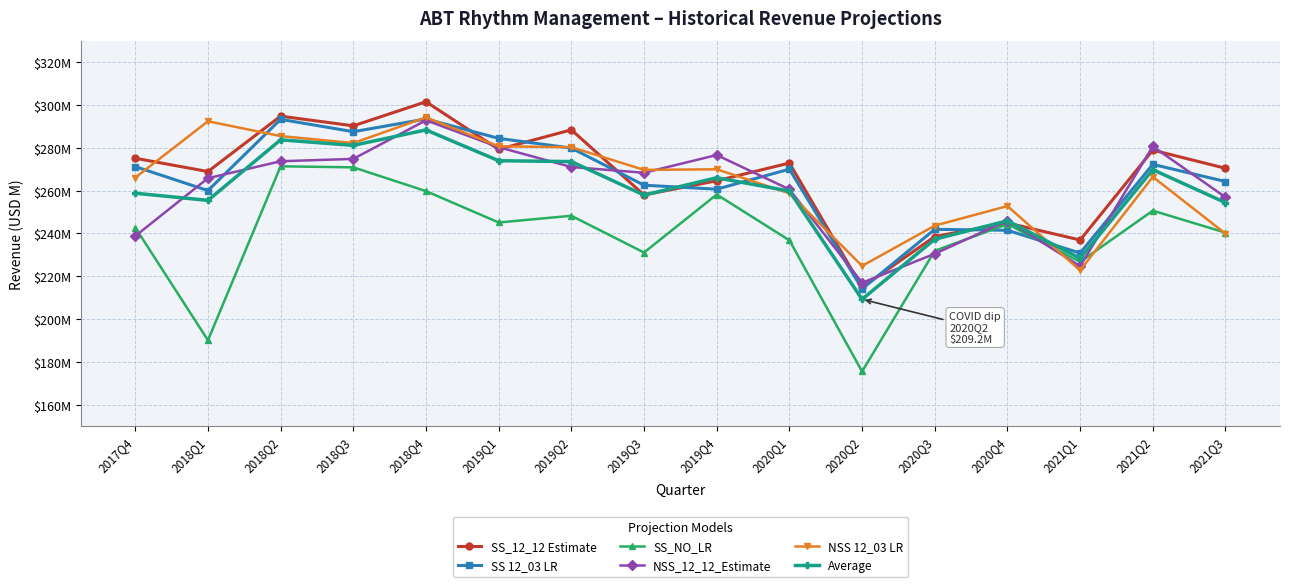

Reading left to right, extract all data points from this chart.

SS_12_12 Estimate: 2017Q4=275.1	2018Q1=268.9	2018Q2=294.8	2018Q3=290.3	2018Q4=301.5	2019Q1=279.3	2019Q2=288.4	2019Q3=258.0	2019Q4=264.6	2020Q1=272.9	2020Q2=214.8	2020Q3=238.5	2020Q4=244.9	2021Q1=236.9	2021Q2=278.9	2021Q3=270.4
SS 12_03 LR: 2017Q4=271.2	2018Q1=260.0	2018Q2=293.3	2018Q3=287.5	2018Q4=293.5	2019Q1=284.4	2019Q2=279.9	2019Q3=262.5	2019Q4=260.7	2020Q1=270.0	2020Q2=214.1	2020Q3=241.9	2020Q4=241.5	2021Q1=230.8	2021Q2=272.2	2021Q3=264.2
SS_NO_LR: 2017Q4=242.7	2018Q1=190.1	2018Q2=271.3	2018Q3=270.9	2018Q4=259.8	2019Q1=245.1	2019Q2=248.2	2019Q3=231.1	2019Q4=258.2	2020Q1=236.8	2020Q2=175.5	2020Q3=231.9	2020Q4=244.3	2021Q1=226.7	2021Q2=250.6	2021Q3=240.4
NSS_12_12_Estimate: 2017Q4=238.8	2018Q1=265.8	2018Q2=273.7	2018Q3=274.8	2018Q4=292.8	2019Q1=280.3	2019Q2=271.0	2019Q3=268.3	2019Q4=276.6	2020Q1=260.6	2020Q2=216.9	2020Q3=230.5	2020Q4=246.0	2021Q1=224.7	2021Q2=280.6	2021Q3=256.9
NSS 12_03 LR: 2017Q4=266.1	2018Q1=292.4	2018Q2=285.5	2018Q3=282.2	2018Q4=294.2	2019Q1=280.7	2019Q2=280.3	2019Q3=269.7	2019Q4=270.0	2020Q1=258.7	2020Q2=224.8	2020Q3=243.6	2020Q4=252.8	2021Q1=222.7	2021Q2=266.4	2021Q3=239.9
Average: 2017Q4=258.8	2018Q1=255.4	2018Q2=283.7	2018Q3=281.1	2018Q4=288.3	2019Q1=273.9	2019Q2=273.6	2019Q3=257.9	2019Q4=266.0	2020Q1=259.8	2020Q2=209.2	2020Q3=237.3	2020Q4=245.9	2021Q1=228.4	2021Q2=269.8	2021Q3=254.4